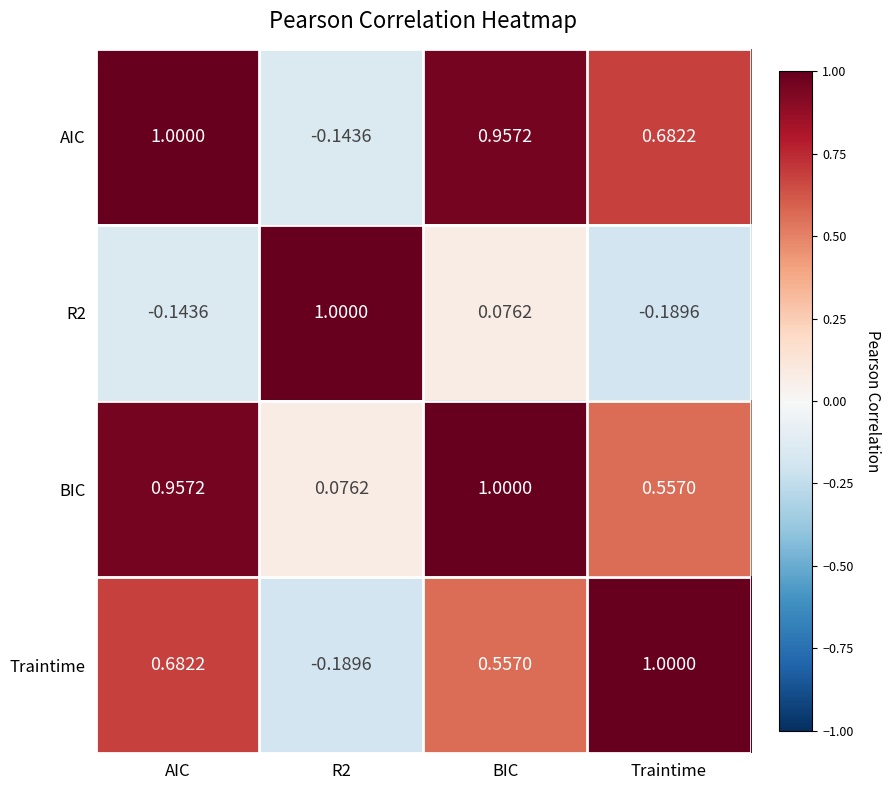

At which category is the sum across all series the highest?

BIC